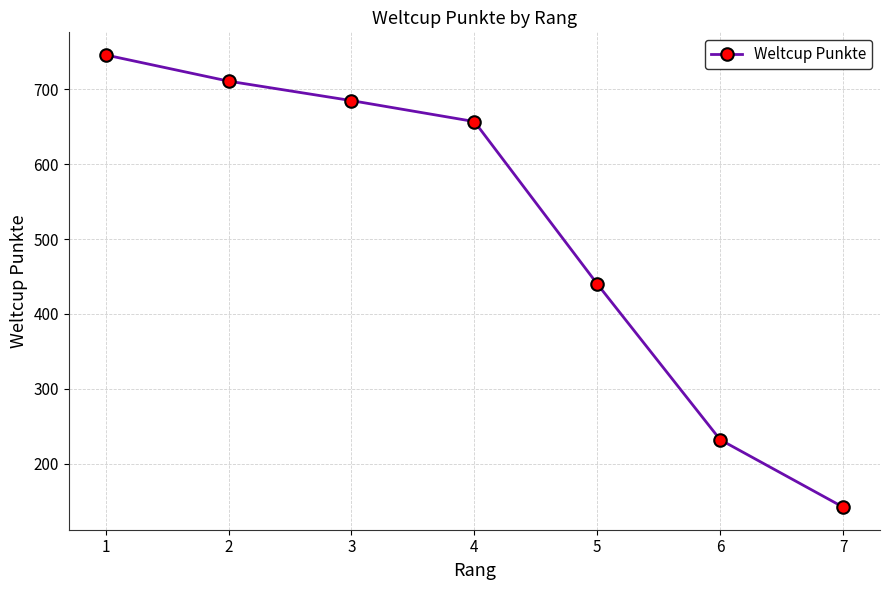

What is the sum of all values?

3613